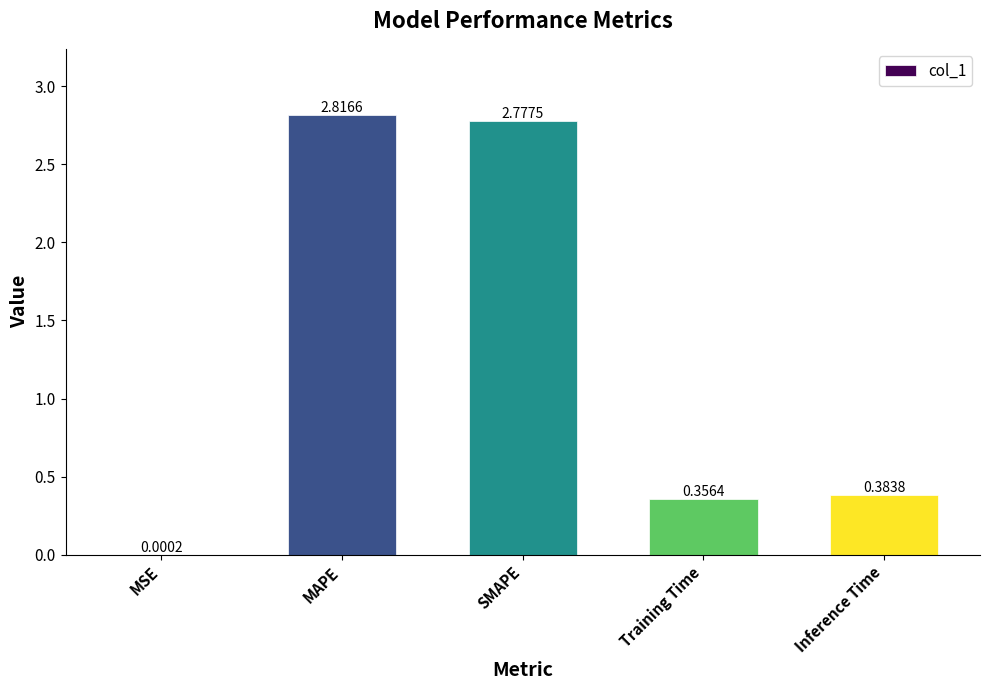

Where is the data nearest to the value 1?

Inference Time